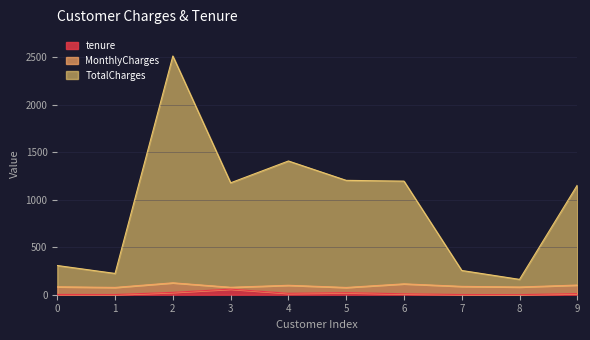

What is the difference between the tenure values at 5 and 2?

3.0